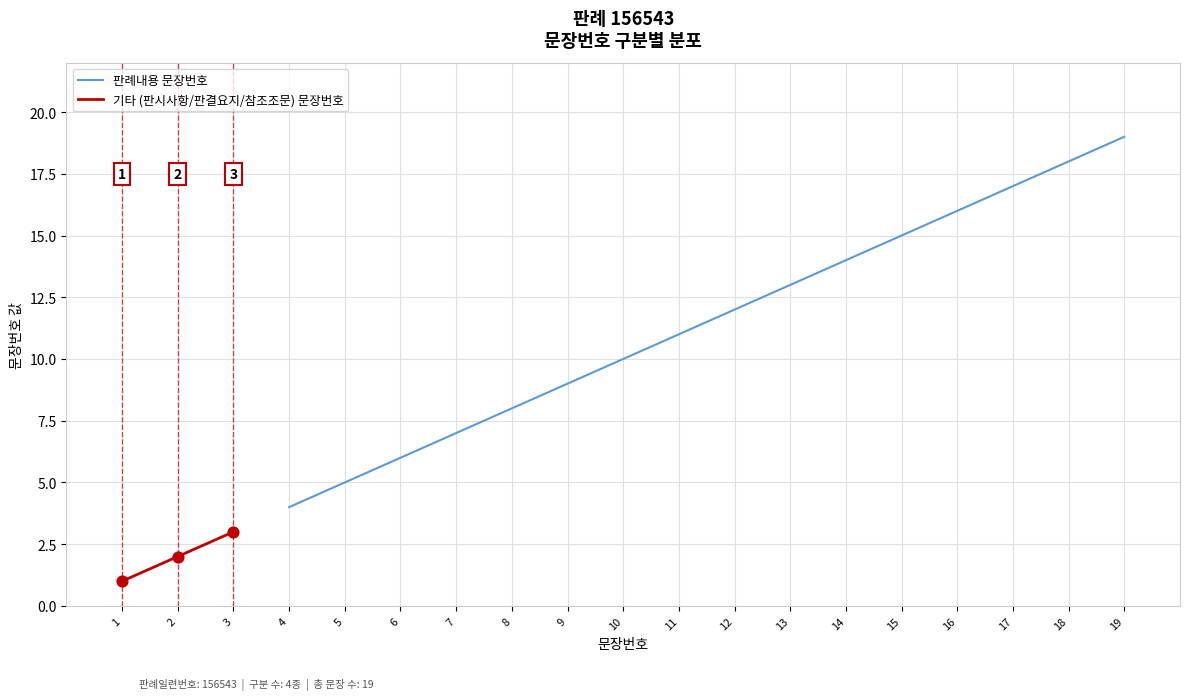

Which has a higher value, 15 or 17?

17